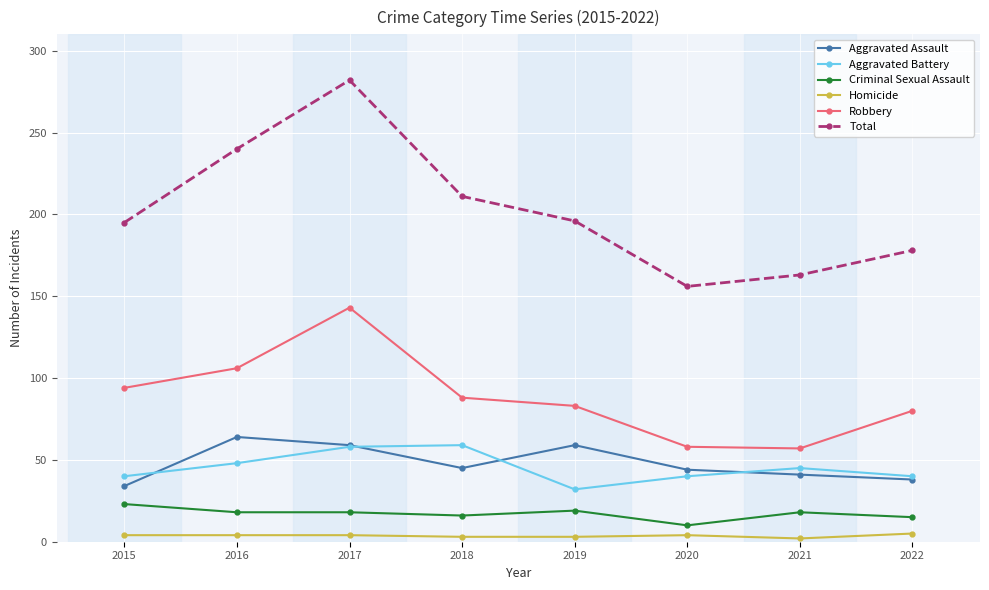

True or false: Aggravated Battery and Homicide intersect in this chart.

False